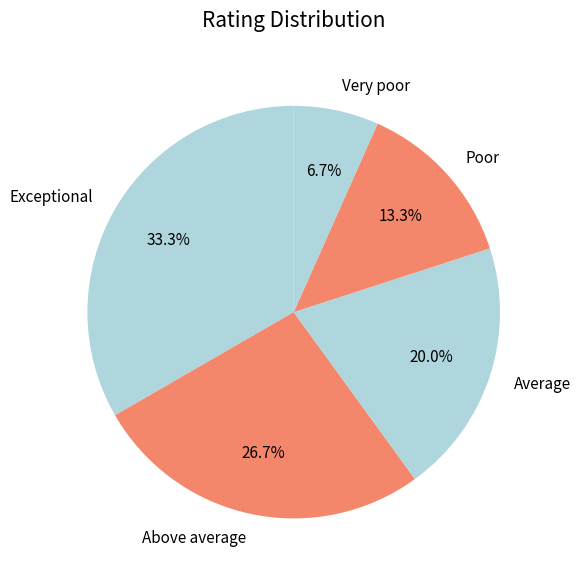

Is it true that Average is 20% of the pie?

True